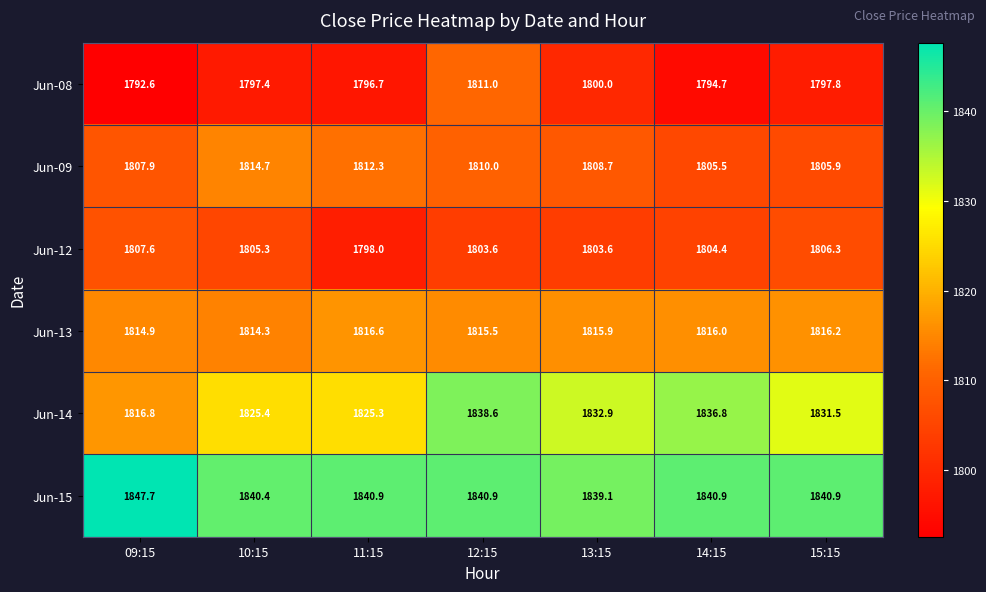

At which label is Jun-13 closest to 1815?

09:15